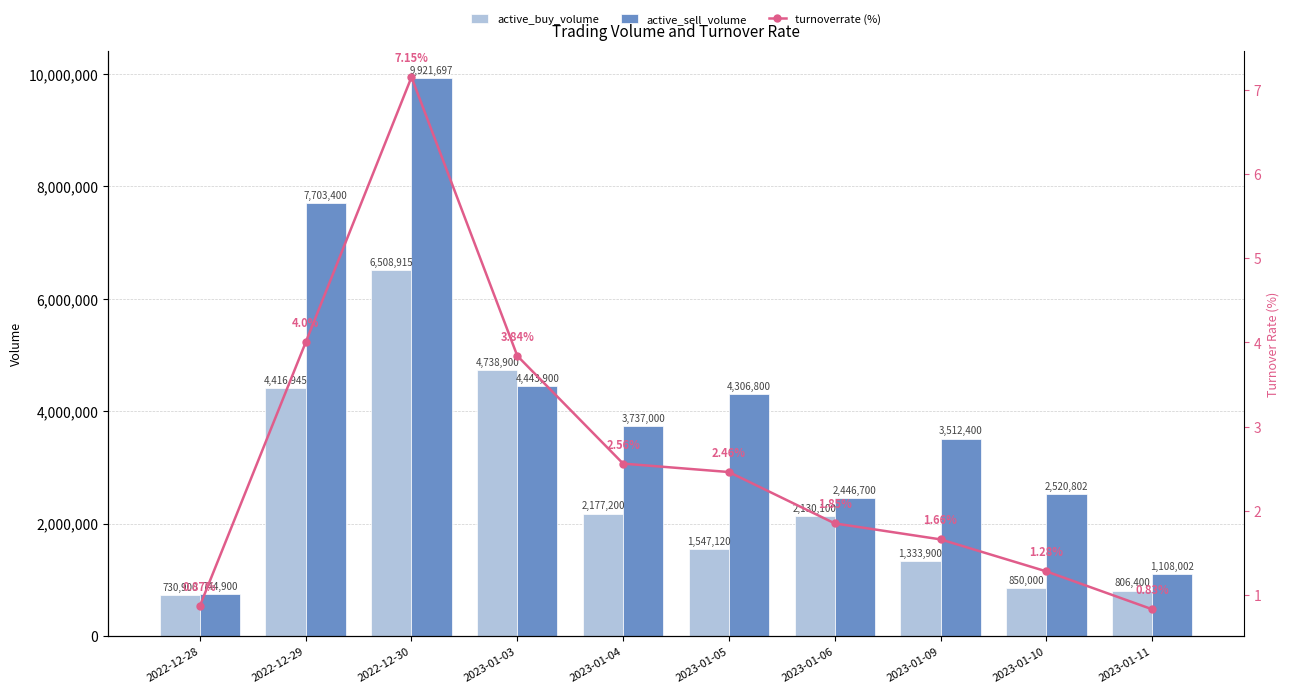

What is the sum of all turnoverrate (%) values?

26.5